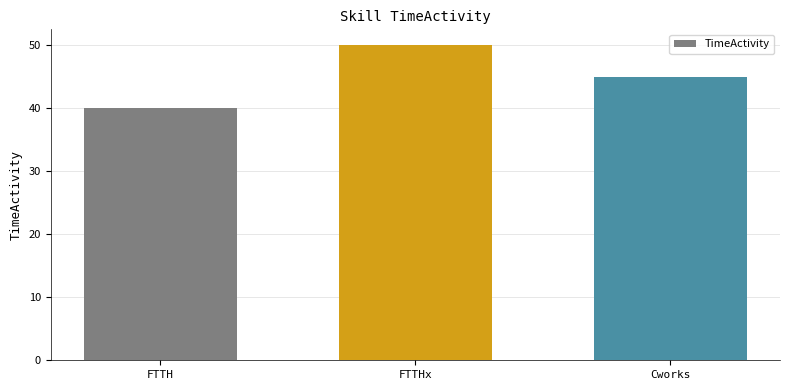

What is the change in value from FTTHx to Cworks?

-5